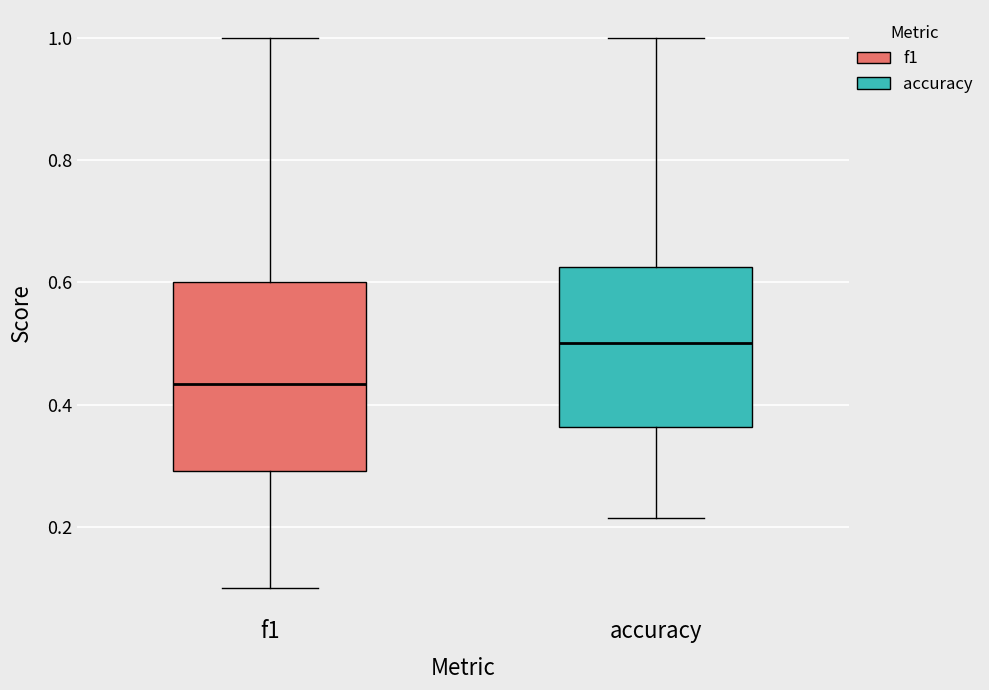

Reading left to right, transcribe this box plot: for each box, give where its median line is, the range the box spans, and where its two whiskers end, as read against the y-axis. The values are not printed on the chart, so give them approximately, as read against the axis.

f1: median 0.44, box 0.30 to 0.60, whiskers 0.10 to 1.00
accuracy: median 0.50, box 0.36 to 0.62, whiskers 0.22 to 1.00